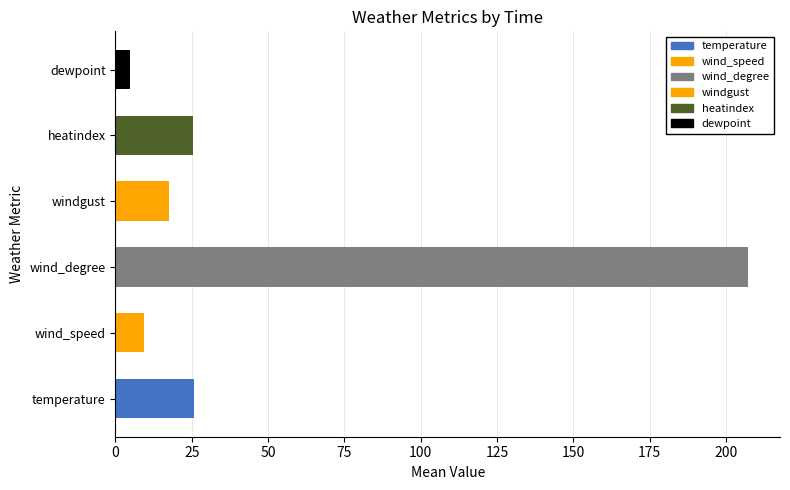

What is the sum of the values at windgust and wind_degree?

225.0